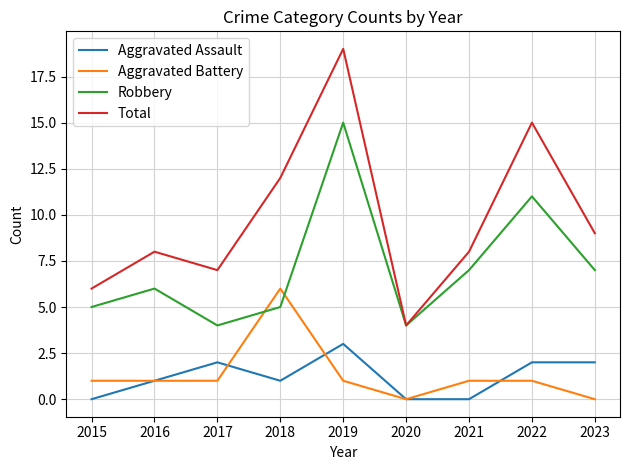

What is the lowest value of the Robbery series?

4